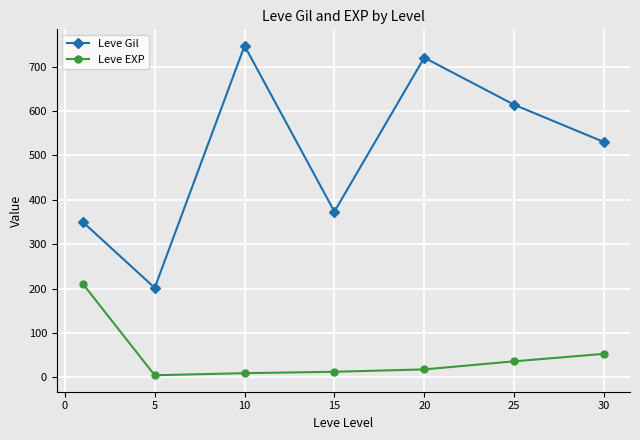

Does the chart display data point markers on the line(s)?

Yes